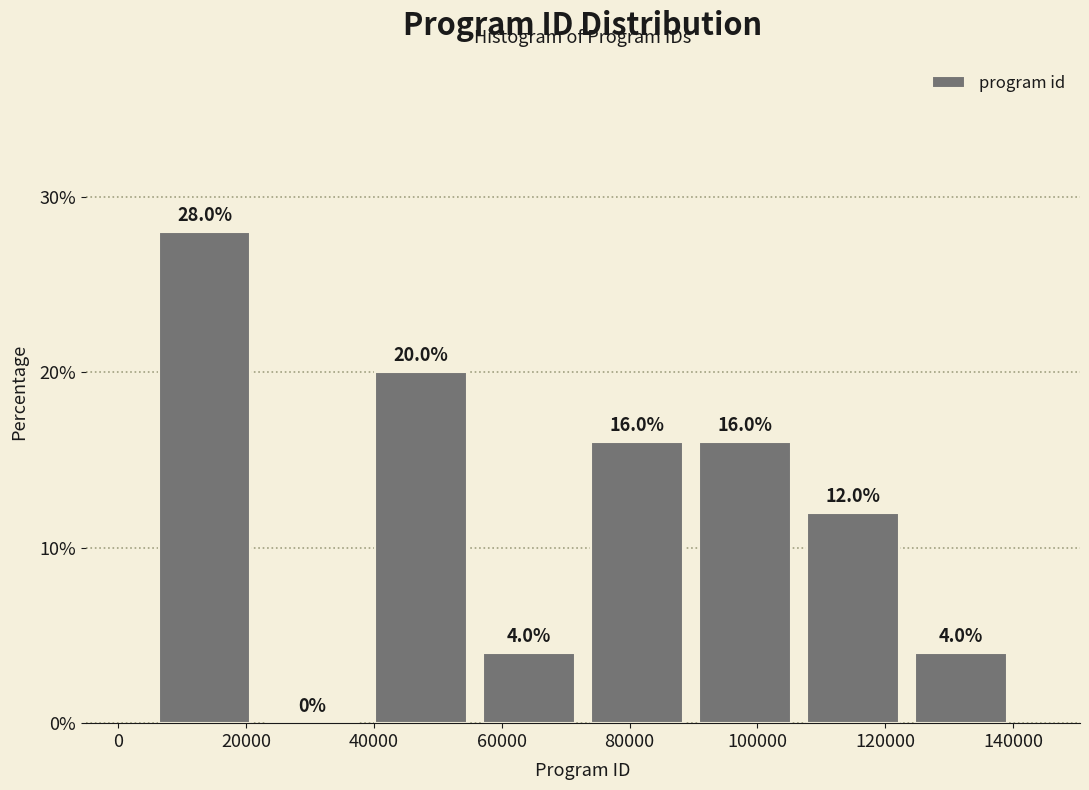

Reading left to right, transcribe this chart: for each bar, give the range it covers on the x-axis and its height. The bar edges are not printed on the chart, so give them approximately, as read against the axis.

6000 to 22000: 28.0
22000 to 38000: 0.0
38000 to 56000: 20.0
56000 to 72000: 4.0
72000 to 90000: 16.0
90000 to 106000: 16.0
106000 to 124000: 12.0
124000 to 140000: 4.0